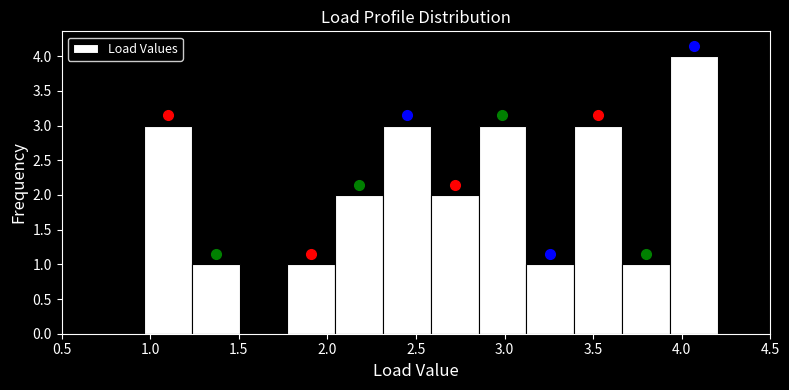

Over which range of the x-axis is the bar tallest?

3.95 to 4.20